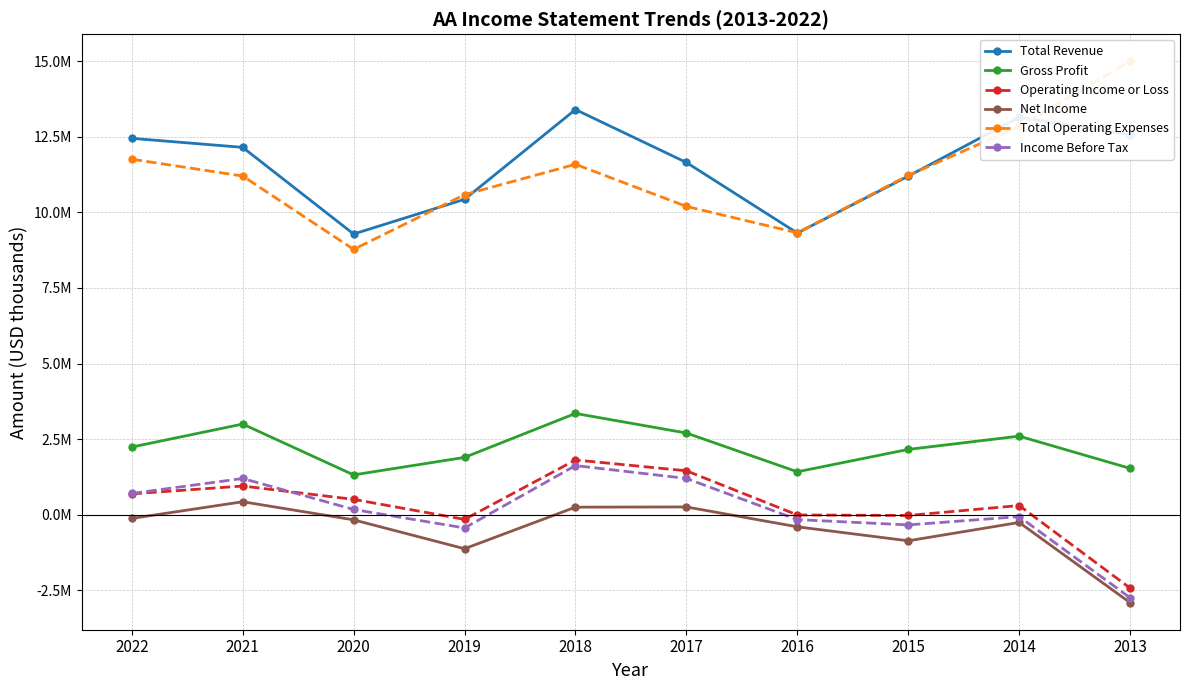

Rank the categories by Total Revenue value from highest to lowest.

2018, 2014, 2013, 2022, 2021, 2017, 2015, 2019, 2016, 2020